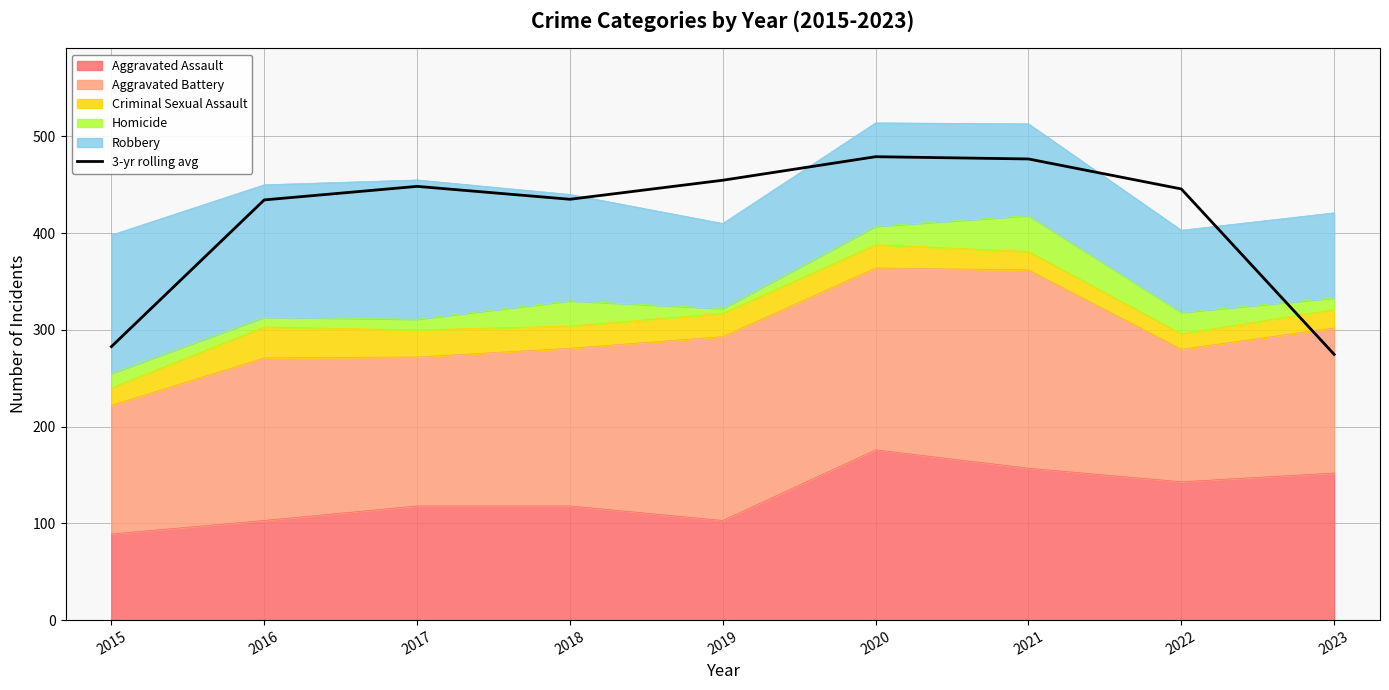

Reading left to right, transcribe all the data shown in this chart.

2015=282.7	2016=434.3	2017=448.3	2018=435.0	2019=454.7	2020=479.0	2021=476.7	2022=445.7	2023=274.7